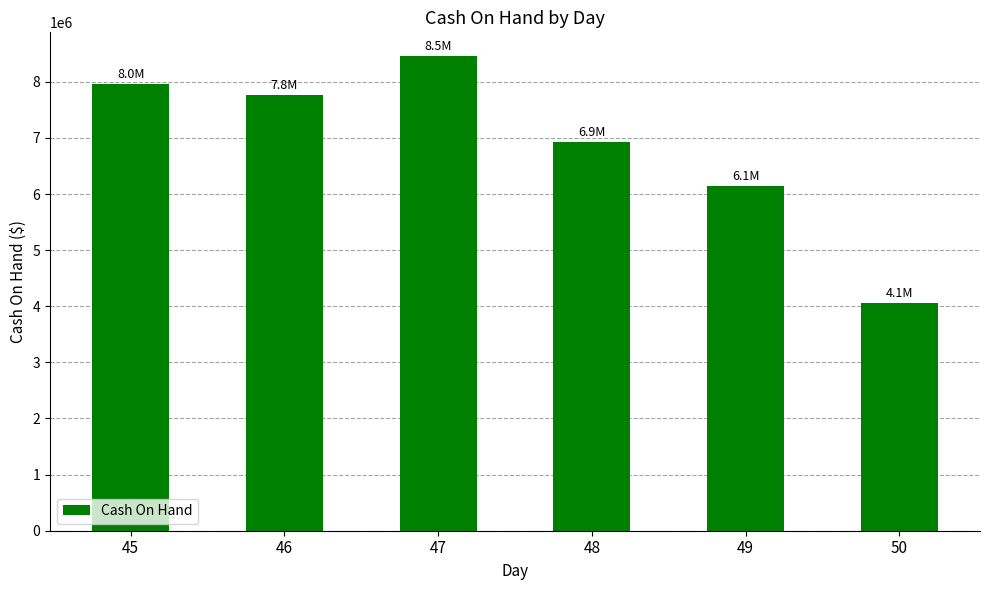

Which label corresponds to the smallest value in the chart?

50